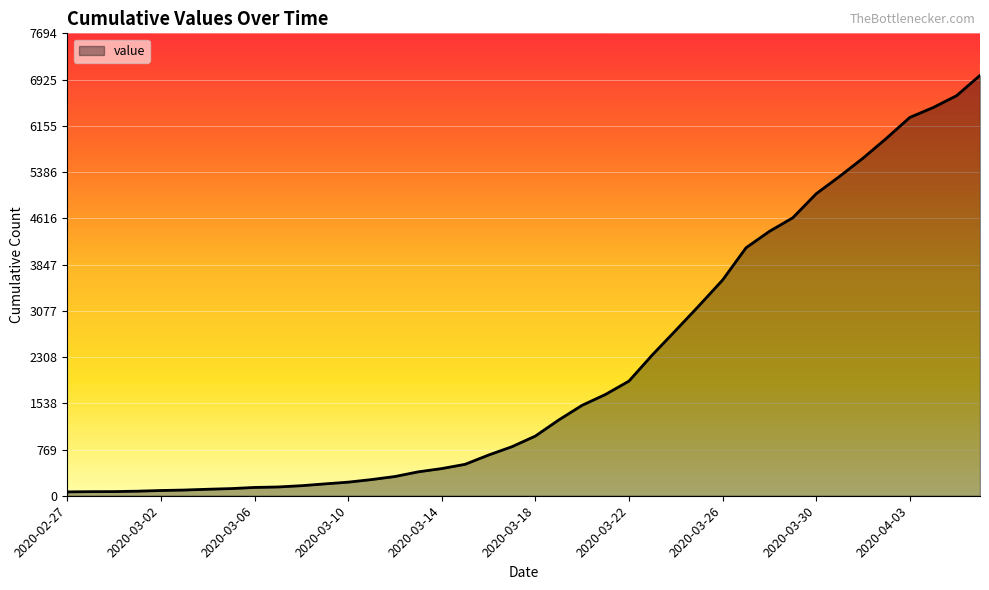

Count the number of data series in this chart.

1